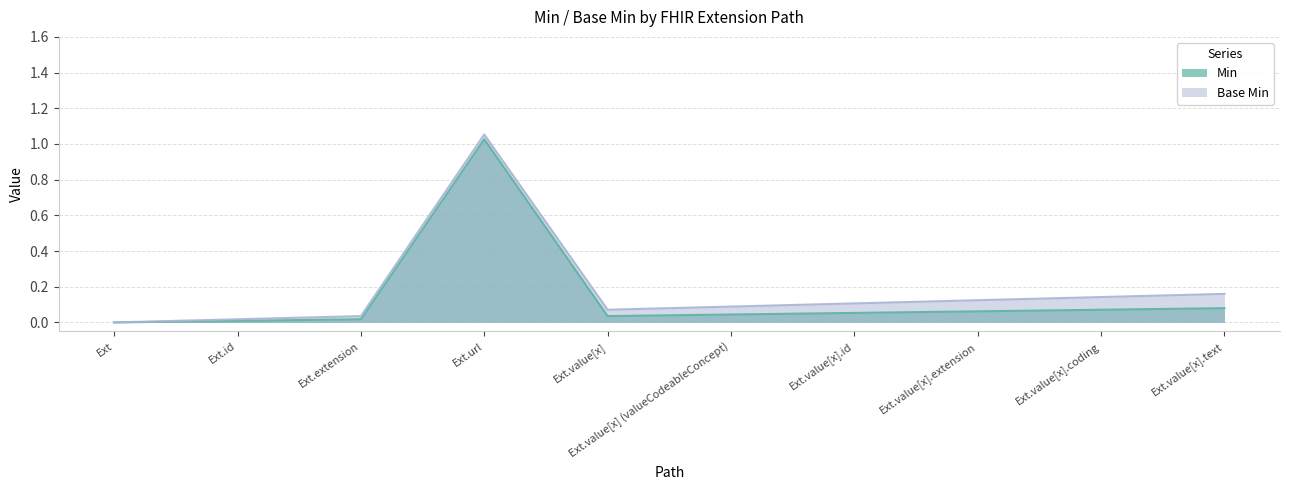

True or false: Min and Base Min cross at least once.

False